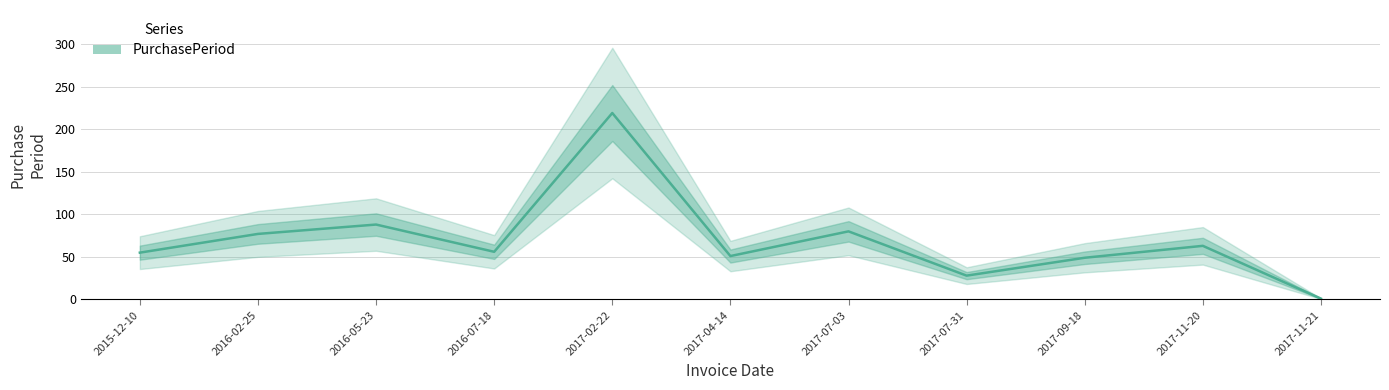

How many values exceed 56?

5